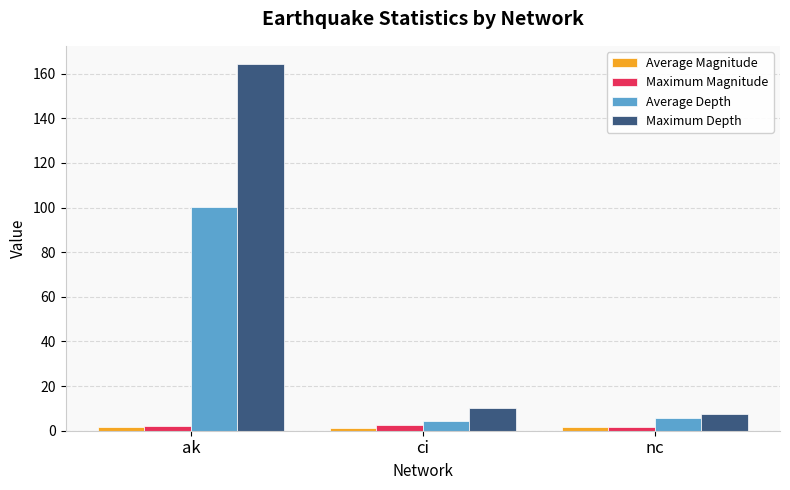

Is it true that Average Magnitude equals 1.8 at ak?

True